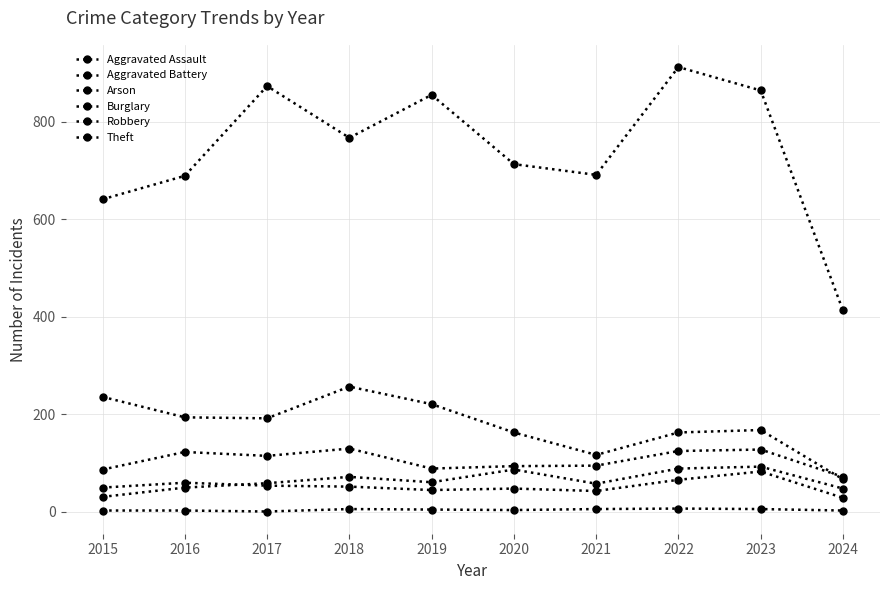

Is this an area chart (filled region under the line)?

No